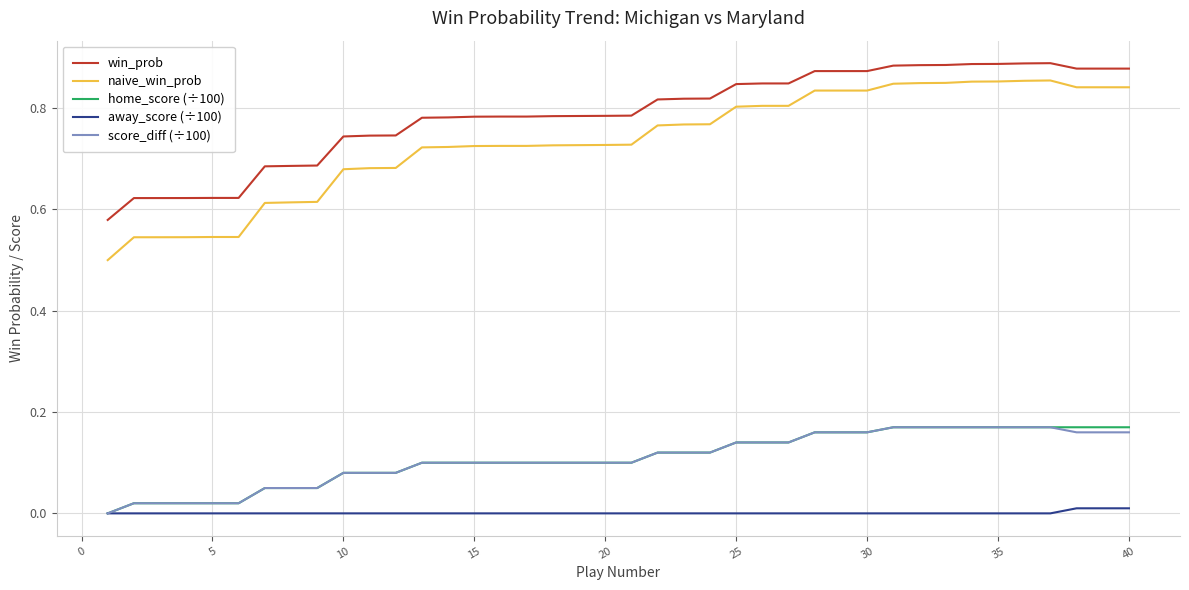

At how many categories does at least one series exceed 0?

40